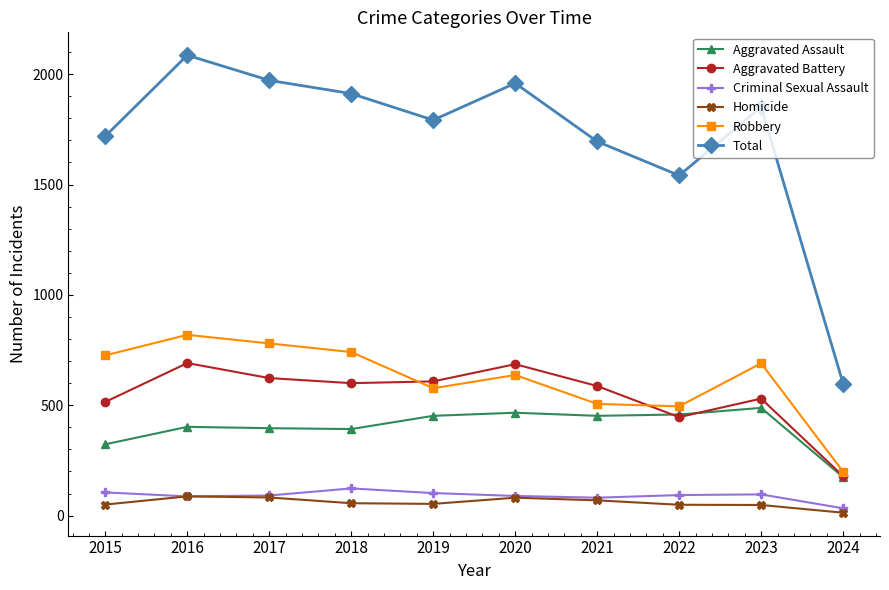

How many lines are shown in the chart?

6